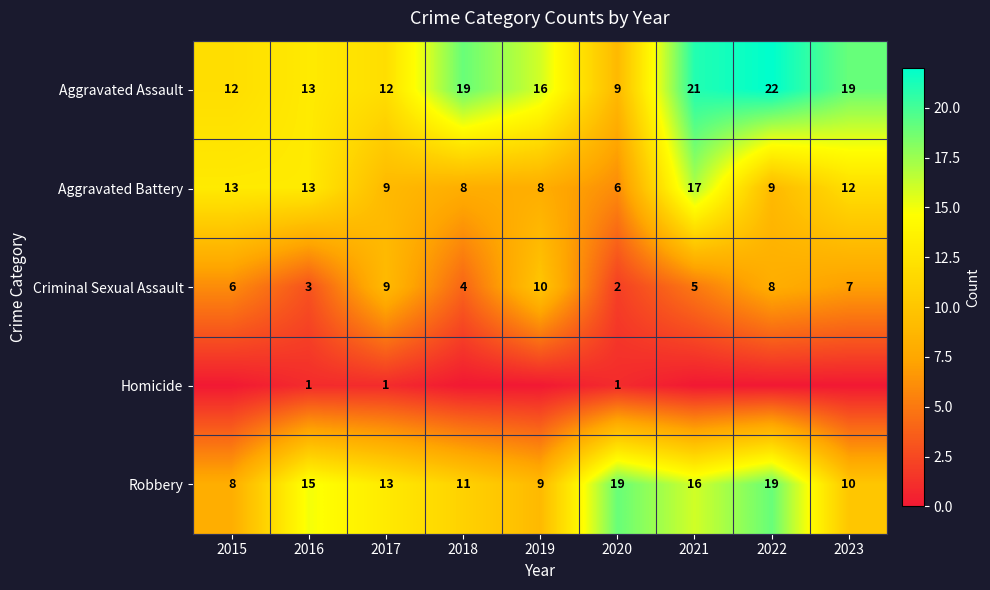

What value does the Aggravated Battery series have at 2018?

8